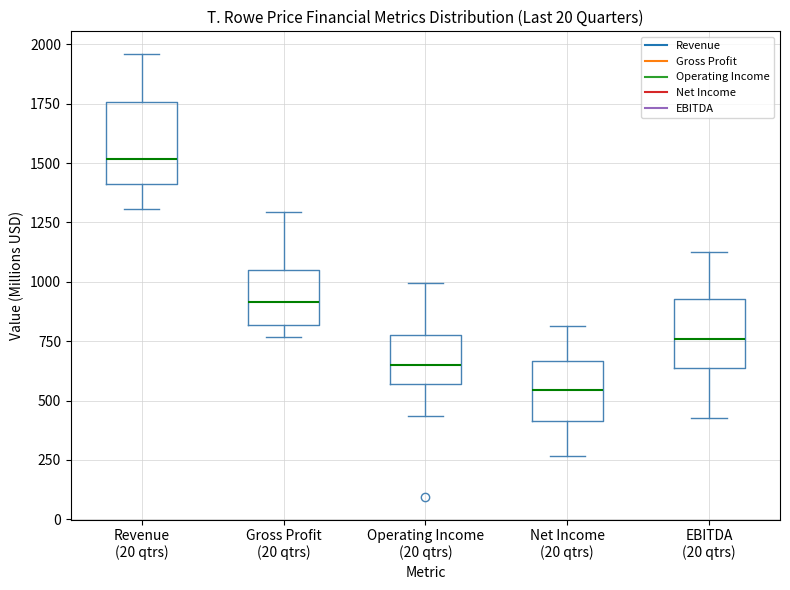

Where does the lower whisker of the box for Revenue (20 qtrs) end on the y-axis? The values are not printed on the chart, so give them approximately, as read against the axis.

1300